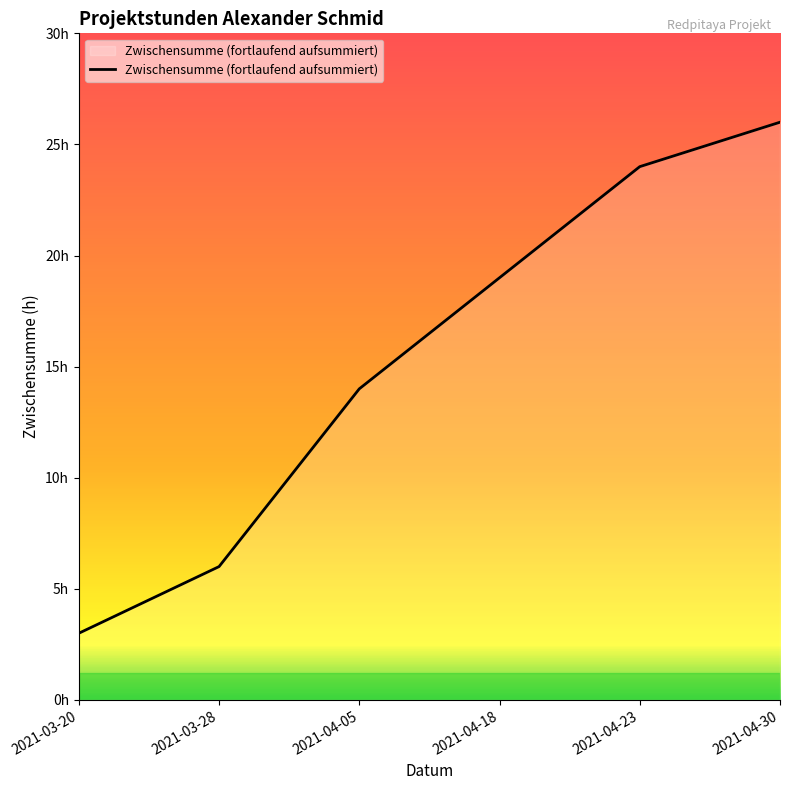

Rank the categories by value from lowest to highest.

2021-03-20, 2021-03-28, 2021-04-05, 2021-04-18, 2021-04-23, 2021-04-30